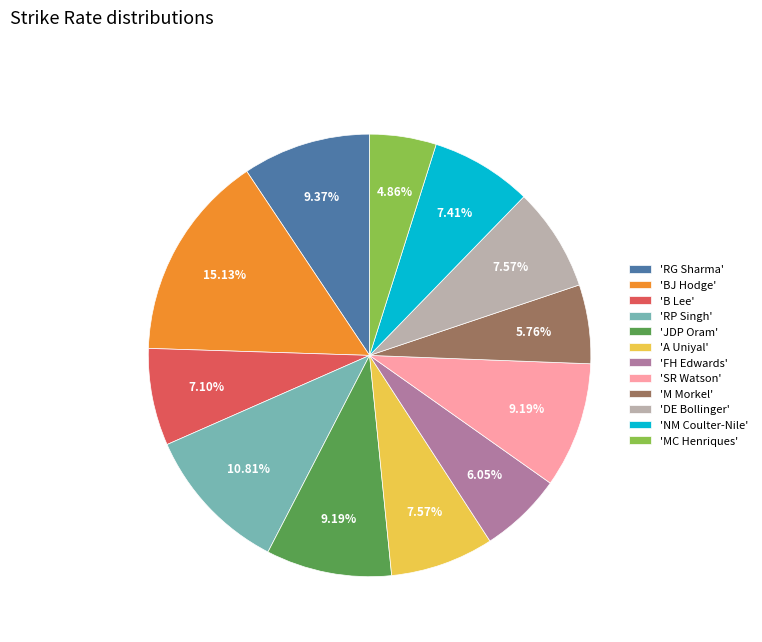

Between 'DE Bollinger' and 'M Morkel', which is larger?

'DE Bollinger'